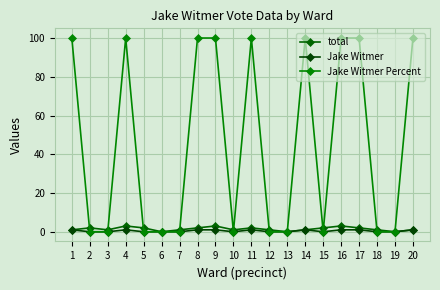

What is the difference between the highest and lowest values at 2?

2